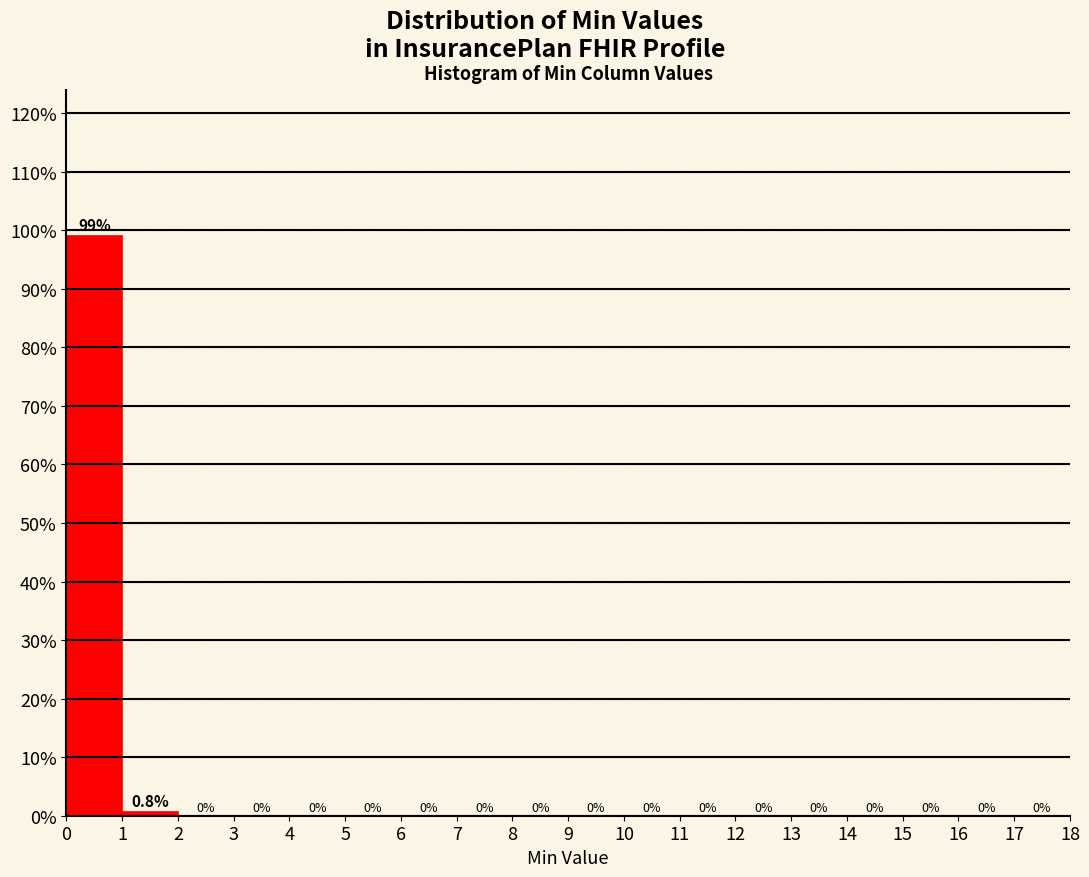

Reading left to right, transcribe this chart: for each bar, give the range it covers on the x-axis and its height.

0 to 1: 99.2
1 to 2: 0.8
2 to 3: 0.0
3 to 4: 0.0
4 to 5: 0.0
5 to 6: 0.0
6 to 7: 0.0
7 to 8: 0.0
8 to 9: 0.0
9 to 10: 0.0
10 to 11: 0.0
11 to 12: 0.0
12 to 13: 0.0
13 to 14: 0.0
14 to 15: 0.0
15 to 16: 0.0
16 to 17: 0.0
17 to 18: 0.0